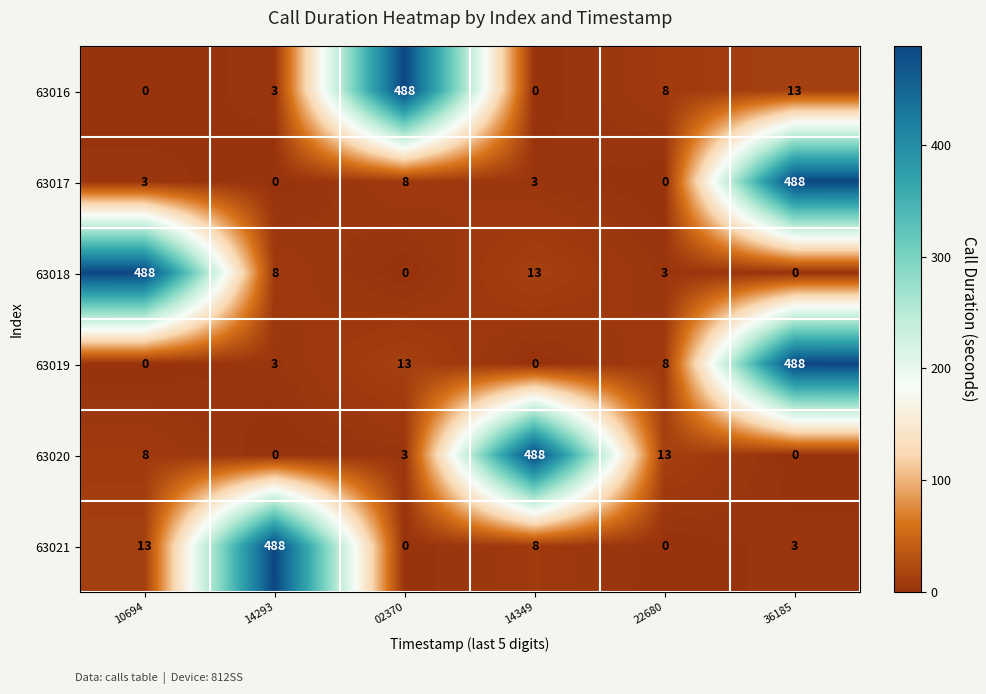

True or false: 63019 has a value of 3 at 14293.

True